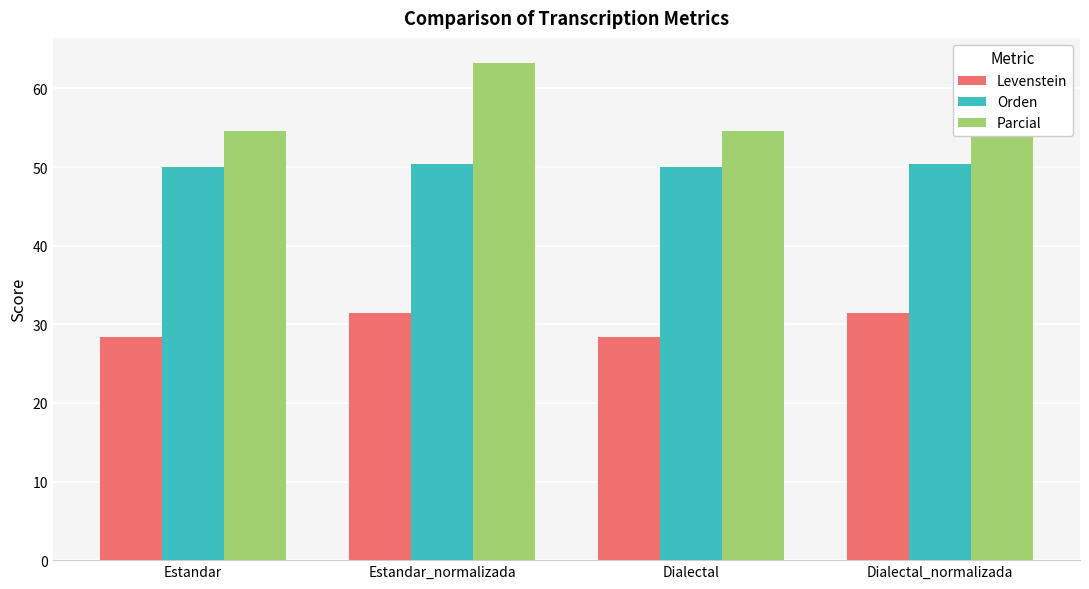

Reading right to left, extract all data points from this chart.

Levenstein: Dialectal_normalizada=31.4	Dialectal=28.3	Estandar_normalizada=31.4	Estandar=28.3
Orden: Dialectal_normalizada=50.3	Dialectal=50.0	Estandar_normalizada=50.3	Estandar=50.0
Parcial: Dialectal_normalizada=63.3	Dialectal=54.5	Estandar_normalizada=63.3	Estandar=54.5